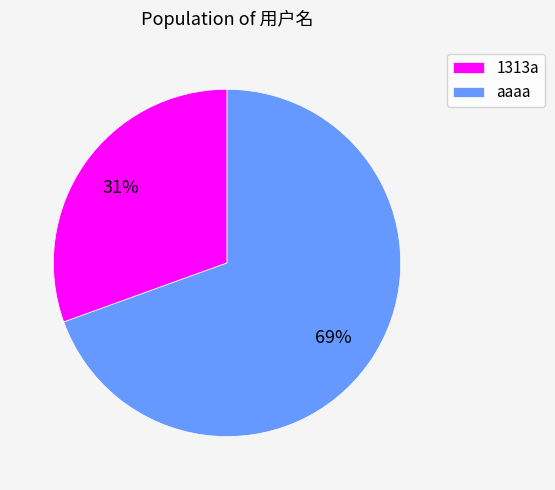

What percentage is the 1313a slice, to the nearest percent?

31%